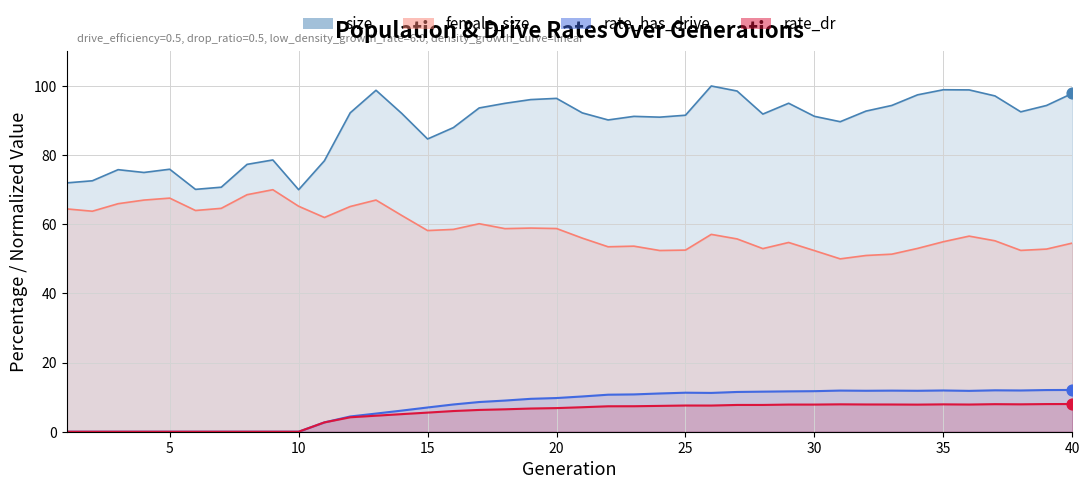

Is the value of rate_has_drive at 33 greater than the value of rate_dr at 23?

Yes